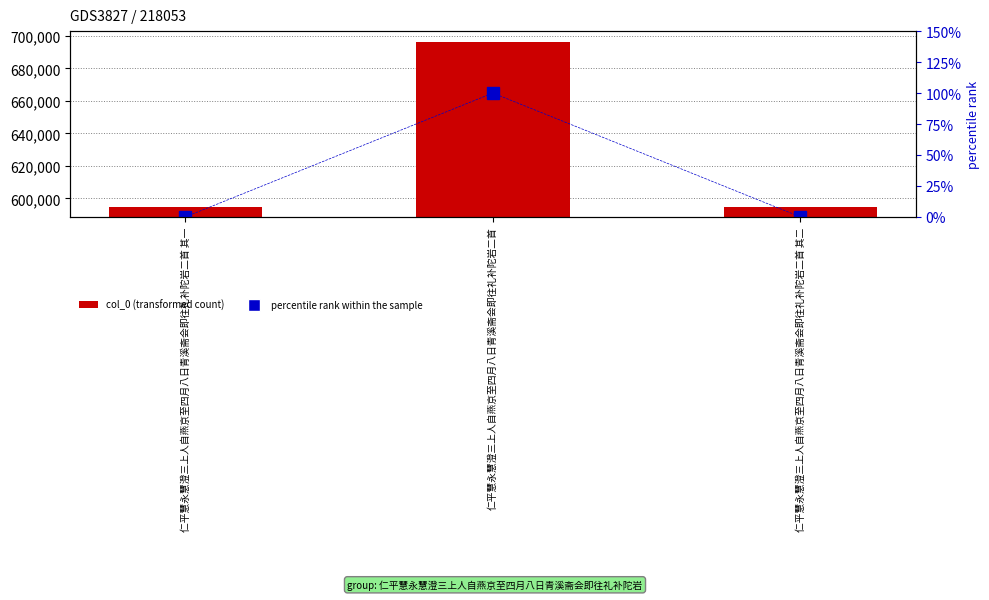

Reading right to left, list all the values displayed in this chart.

col_0: 仁平慧永慧澄三上人自燕京至四月八日青溪斋会即往礼补陀岩二首 其二=594571.0	仁平慧永慧澄三上人自燕京至四月八日青溪斋会即往礼补陀岩二首=695954.0	仁平慧永慧澄三上人自燕京至四月八日青溪斋会即往礼补陀岩二首 其一=594570.0
percentile rank within the sample: 仁平慧永慧澄三上人自燕京至四月八日青溪斋会即往礼补陀岩二首 其二=0.0	仁平慧永慧澄三上人自燕京至四月八日青溪斋会即往礼补陀岩二首=100.0	仁平慧永慧澄三上人自燕京至四月八日青溪斋会即往礼补陀岩二首 其一=0.0